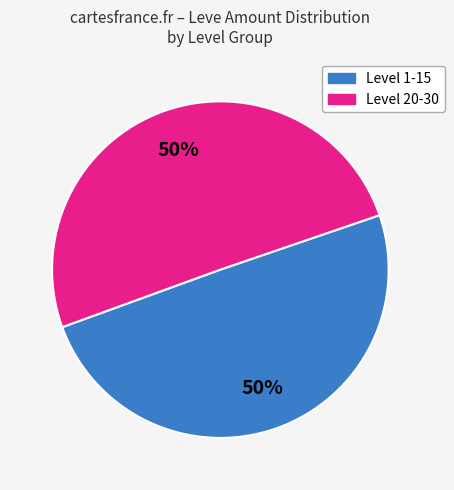

To the nearest percent, what is the average slice percentage?

50%